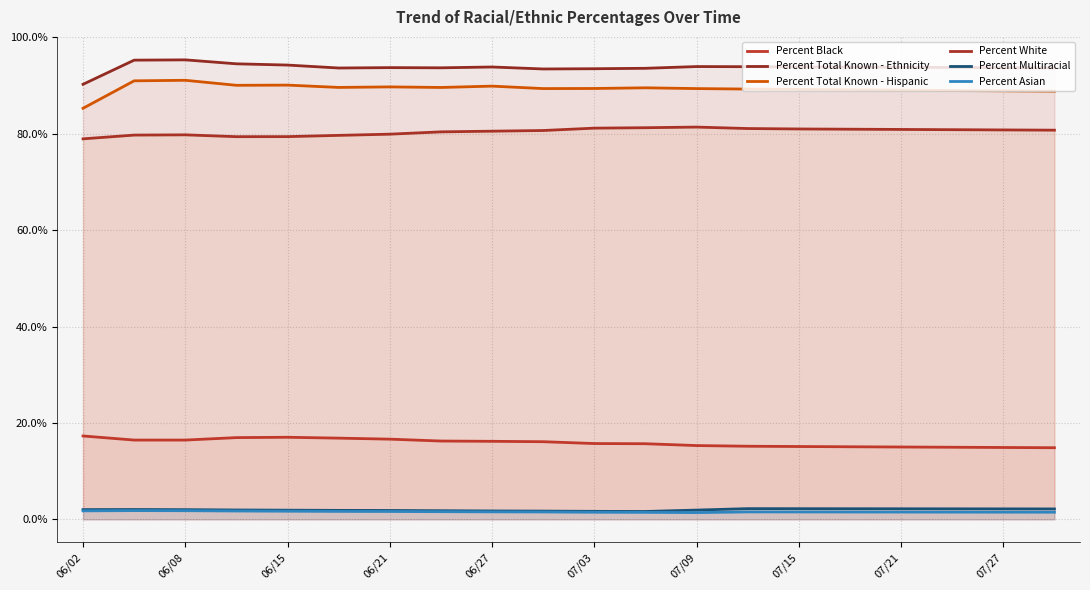

Does the chart display data point markers on the line(s)?

No